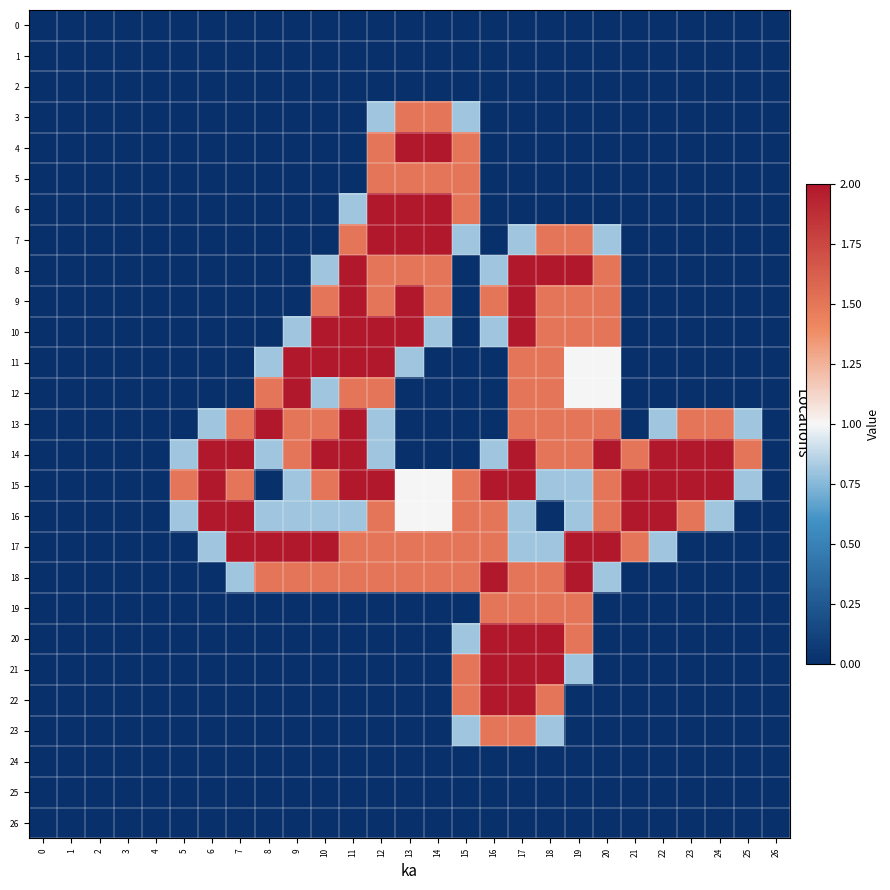

Reading left to right, extract all data points from this chart.

row_0: 0.0	0.0	0.0	0.0	0.0	0.0	0.0	0.0	0.0	0.0	0.0	0.0	0.0	0.0	0.0	0.0	0.0	0.0	0.0	0.0	0.0	0.0	0.0	0.0	0.0	0.0	0.0
row_1: 0.0	0.0	0.0	0.0	0.0	0.0	0.0	0.0	0.0	0.0	0.0	0.0	0.0	0.0	0.0	0.0	0.0	0.0	0.0	0.0	0.0	0.0	0.0	0.0	0.0	0.0	0.0
row_2: 0.0	0.0	0.0	0.0	0.0	0.0	0.0	0.0	0.0	0.0	0.0	0.0	0.0	0.0	0.0	0.0	0.0	0.0	0.0	0.0	0.0	0.0	0.0	0.0	0.0	0.0	0.0
row_3: 0.0	0.0	0.0	0.0	0.0	0.0	0.0	0.0	0.0	0.0	0.0	0.0	0.8	1.5	1.5	0.8	0.0	0.0	0.0	0.0	0.0	0.0	0.0	0.0	0.0	0.0	0.0
row_4: 0.0	0.0	0.0	0.0	0.0	0.0	0.0	0.0	0.0	0.0	0.0	0.0	1.5	2.0	2.0	1.5	0.0	0.0	0.0	0.0	0.0	0.0	0.0	0.0	0.0	0.0	0.0
row_5: 0.0	0.0	0.0	0.0	0.0	0.0	0.0	0.0	0.0	0.0	0.0	0.0	1.5	1.5	1.5	1.5	0.0	0.0	0.0	0.0	0.0	0.0	0.0	0.0	0.0	0.0	0.0
row_6: 0.0	0.0	0.0	0.0	0.0	0.0	0.0	0.0	0.0	0.0	0.0	0.8	2.0	2.0	2.0	1.5	0.0	0.0	0.0	0.0	0.0	0.0	0.0	0.0	0.0	0.0	0.0
row_7: 0.0	0.0	0.0	0.0	0.0	0.0	0.0	0.0	0.0	0.0	0.0	1.5	2.0	2.0	2.0	0.8	0.0	0.8	1.5	1.5	0.8	0.0	0.0	0.0	0.0	0.0	0.0
row_8: 0.0	0.0	0.0	0.0	0.0	0.0	0.0	0.0	0.0	0.0	0.8	2.0	1.5	1.5	1.5	0.0	0.8	2.0	2.0	2.0	1.5	0.0	0.0	0.0	0.0	0.0	0.0
row_9: 0.0	0.0	0.0	0.0	0.0	0.0	0.0	0.0	0.0	0.0	1.5	2.0	1.5	2.0	1.5	0.0	1.5	2.0	1.5	1.5	1.5	0.0	0.0	0.0	0.0	0.0	0.0
row_10: 0.0	0.0	0.0	0.0	0.0	0.0	0.0	0.0	0.0	0.8	2.0	2.0	2.0	2.0	0.8	0.0	0.8	2.0	1.5	1.5	1.5	0.0	0.0	0.0	0.0	0.0	0.0
row_11: 0.0	0.0	0.0	0.0	0.0	0.0	0.0	0.0	0.8	2.0	2.0	2.0	2.0	0.8	0.0	0.0	0.0	1.5	1.5	1.0	1.0	0.0	0.0	0.0	0.0	0.0	0.0
row_12: 0.0	0.0	0.0	0.0	0.0	0.0	0.0	0.0	1.5	2.0	0.8	1.5	1.5	0.0	0.0	0.0	0.0	1.5	1.5	1.0	1.0	0.0	0.0	0.0	0.0	0.0	0.0
row_13: 0.0	0.0	0.0	0.0	0.0	0.0	0.8	1.5	2.0	1.5	1.5	2.0	0.8	0.0	0.0	0.0	0.0	1.5	1.5	1.5	1.5	0.0	0.8	1.5	1.5	0.8	0.0
row_14: 0.0	0.0	0.0	0.0	0.0	0.8	2.0	2.0	0.8	1.5	2.0	2.0	0.8	0.0	0.0	0.0	0.8	2.0	1.5	1.5	2.0	1.5	2.0	2.0	2.0	1.5	0.0
row_15: 0.0	0.0	0.0	0.0	0.0	1.5	2.0	1.5	0.0	0.8	1.5	2.0	2.0	1.0	1.0	1.5	2.0	2.0	0.8	0.8	1.5	2.0	2.0	2.0	2.0	0.8	0.0
row_16: 0.0	0.0	0.0	0.0	0.0	0.8	2.0	2.0	0.8	0.8	0.8	0.8	1.5	1.0	1.0	1.5	1.5	0.8	0.0	0.8	1.5	2.0	2.0	1.5	0.8	0.0	0.0
row_17: 0.0	0.0	0.0	0.0	0.0	0.0	0.8	2.0	2.0	2.0	2.0	1.5	1.5	1.5	1.5	1.5	1.5	0.8	0.8	2.0	2.0	1.5	0.8	0.0	0.0	0.0	0.0
row_18: 0.0	0.0	0.0	0.0	0.0	0.0	0.0	0.8	1.5	1.5	1.5	1.5	1.5	1.5	1.5	1.5	2.0	1.5	1.5	2.0	0.8	0.0	0.0	0.0	0.0	0.0	0.0
row_19: 0.0	0.0	0.0	0.0	0.0	0.0	0.0	0.0	0.0	0.0	0.0	0.0	0.0	0.0	0.0	0.0	1.5	1.5	1.5	1.5	0.0	0.0	0.0	0.0	0.0	0.0	0.0
row_20: 0.0	0.0	0.0	0.0	0.0	0.0	0.0	0.0	0.0	0.0	0.0	0.0	0.0	0.0	0.0	0.8	2.0	2.0	2.0	1.5	0.0	0.0	0.0	0.0	0.0	0.0	0.0
row_21: 0.0	0.0	0.0	0.0	0.0	0.0	0.0	0.0	0.0	0.0	0.0	0.0	0.0	0.0	0.0	1.5	2.0	2.0	2.0	0.8	0.0	0.0	0.0	0.0	0.0	0.0	0.0
row_22: 0.0	0.0	0.0	0.0	0.0	0.0	0.0	0.0	0.0	0.0	0.0	0.0	0.0	0.0	0.0	1.5	2.0	2.0	1.5	0.0	0.0	0.0	0.0	0.0	0.0	0.0	0.0
row_23: 0.0	0.0	0.0	0.0	0.0	0.0	0.0	0.0	0.0	0.0	0.0	0.0	0.0	0.0	0.0	0.8	1.5	1.5	0.8	0.0	0.0	0.0	0.0	0.0	0.0	0.0	0.0
row_24: 0.0	0.0	0.0	0.0	0.0	0.0	0.0	0.0	0.0	0.0	0.0	0.0	0.0	0.0	0.0	0.0	0.0	0.0	0.0	0.0	0.0	0.0	0.0	0.0	0.0	0.0	0.0
row_25: 0.0	0.0	0.0	0.0	0.0	0.0	0.0	0.0	0.0	0.0	0.0	0.0	0.0	0.0	0.0	0.0	0.0	0.0	0.0	0.0	0.0	0.0	0.0	0.0	0.0	0.0	0.0
row_26: 0.0	0.0	0.0	0.0	0.0	0.0	0.0	0.0	0.0	0.0	0.0	0.0	0.0	0.0	0.0	0.0	0.0	0.0	0.0	0.0	0.0	0.0	0.0	0.0	0.0	0.0	0.0